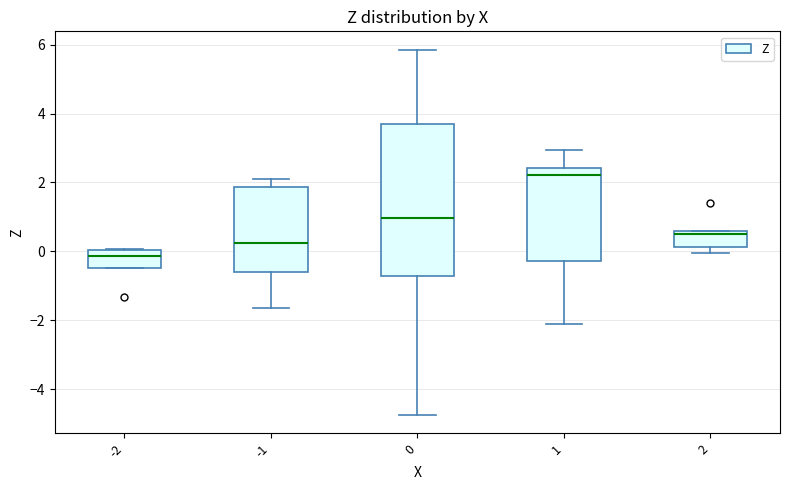

Reading left to right, read every box against the y-axis: the position of its median line, the range the box covers, and the ends of its whiskers. The values are not printed on the chart, so give them approximately, as read against the axis.

-2: median -0.2, box -0.4 to 0.0, whiskers -0.4 to 0.0
-1: median 0.2, box -0.6 to 1.8, whiskers -1.6 to 2.0
0: median 1.0, box -0.8 to 3.6, whiskers -4.8 to 5.8
1: median 2.2, box -0.2 to 2.4, whiskers -2.2 to 3.0
2: median 0.4, box 0.2 to 0.6, whiskers 0.0 to 0.6